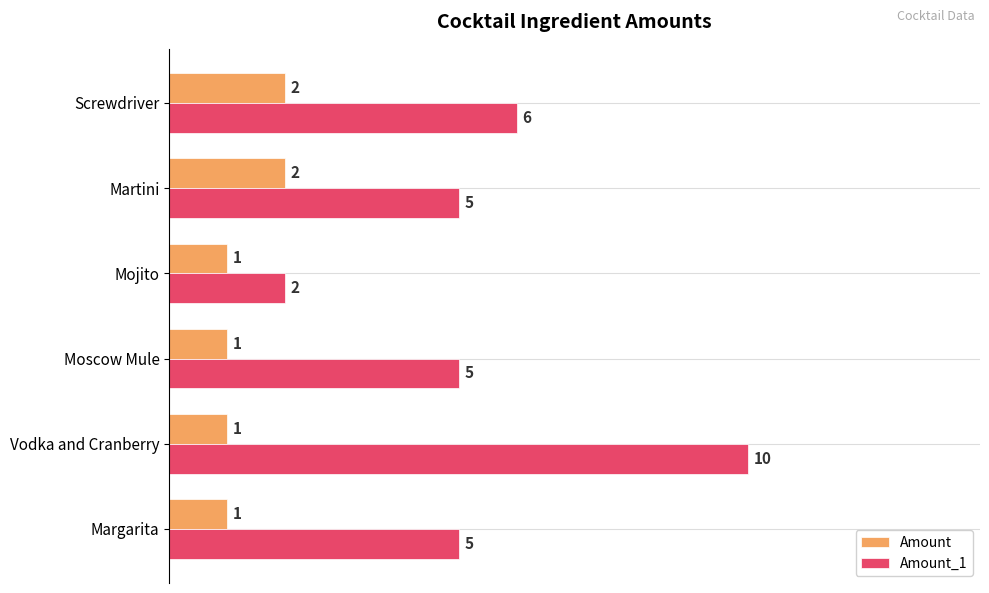

What is the minimum value for Amount_1?

2